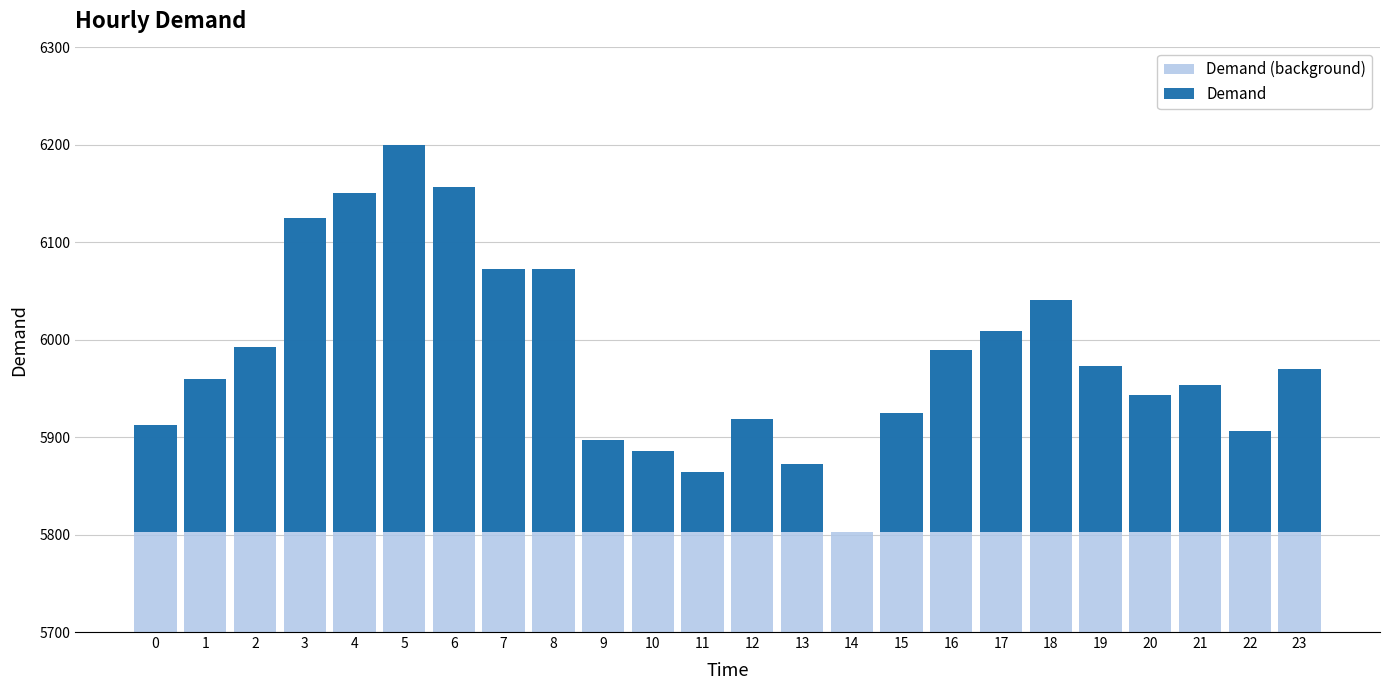

What are all the series names shown in the legend?

Demand (background), Demand